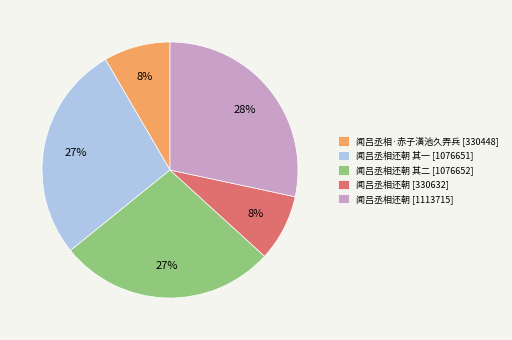

How many slices are in this pie chart?

5